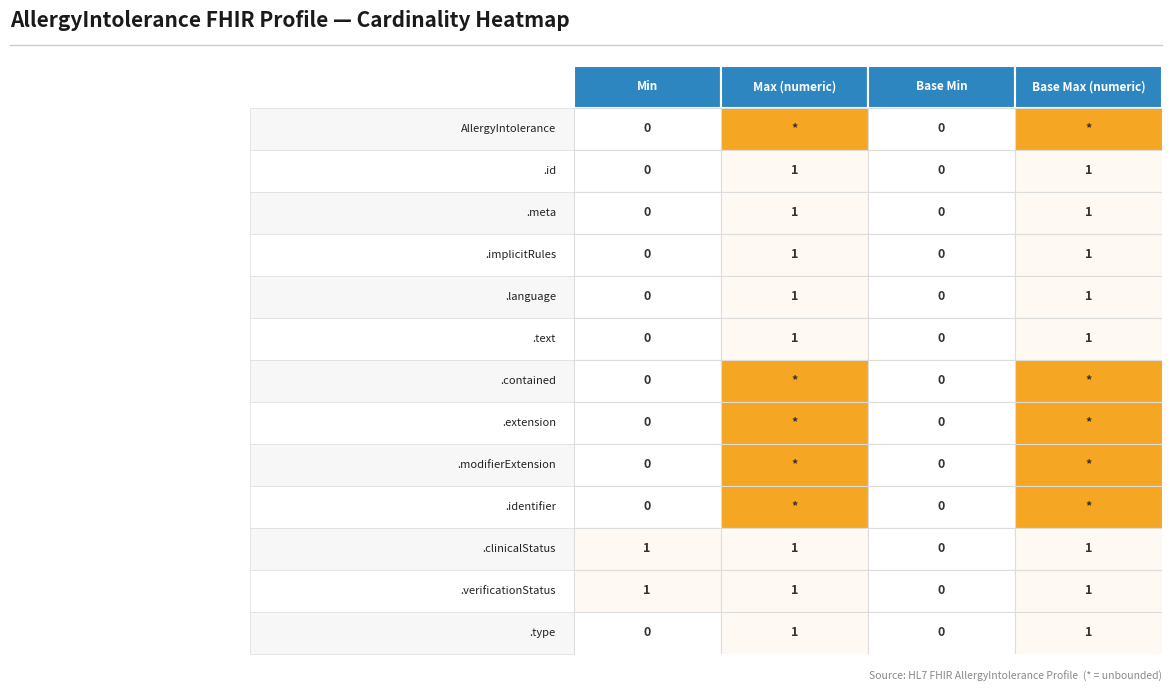

Rank the series by their maximum value, from highest to lowest.

Max (numeric), Base Max (numeric), Min, Base Min